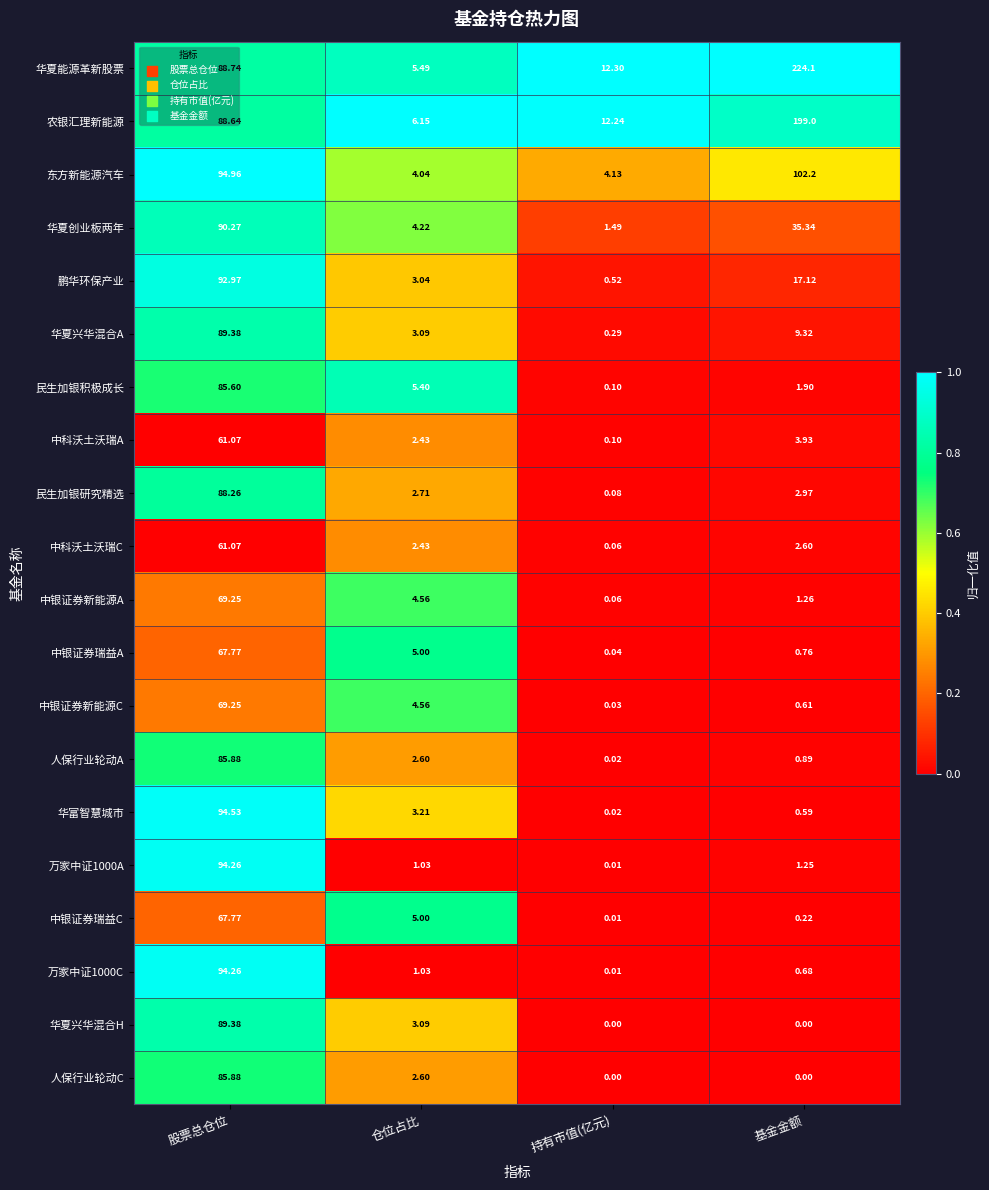

At which category is the sum across all series the highest?

股票总仓位